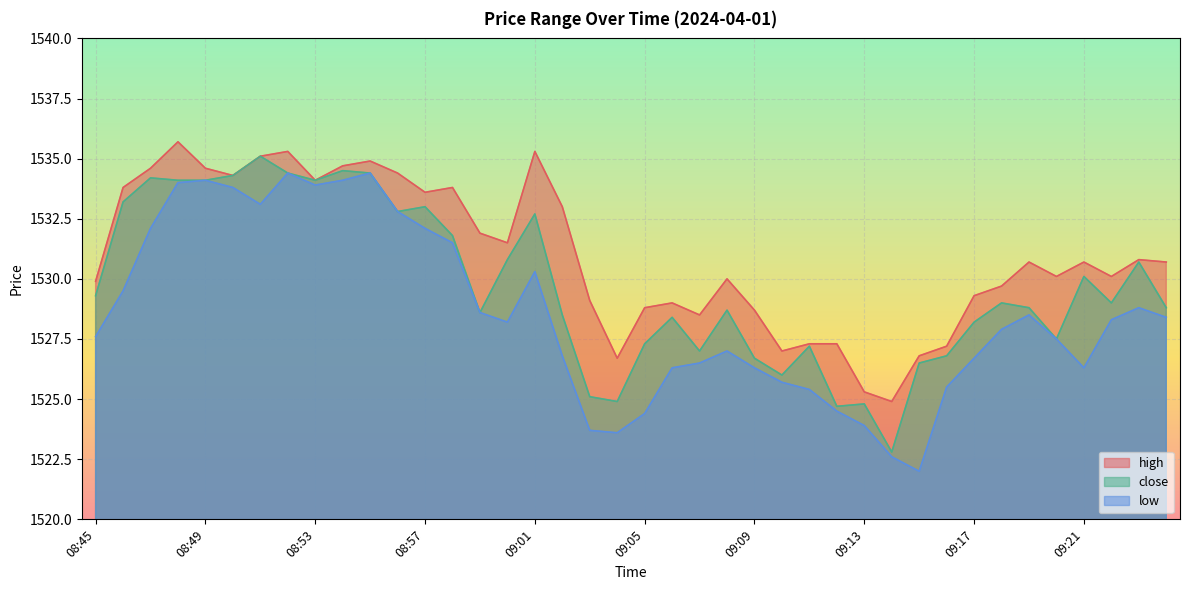

What is the smallest value displayed?

1522.0